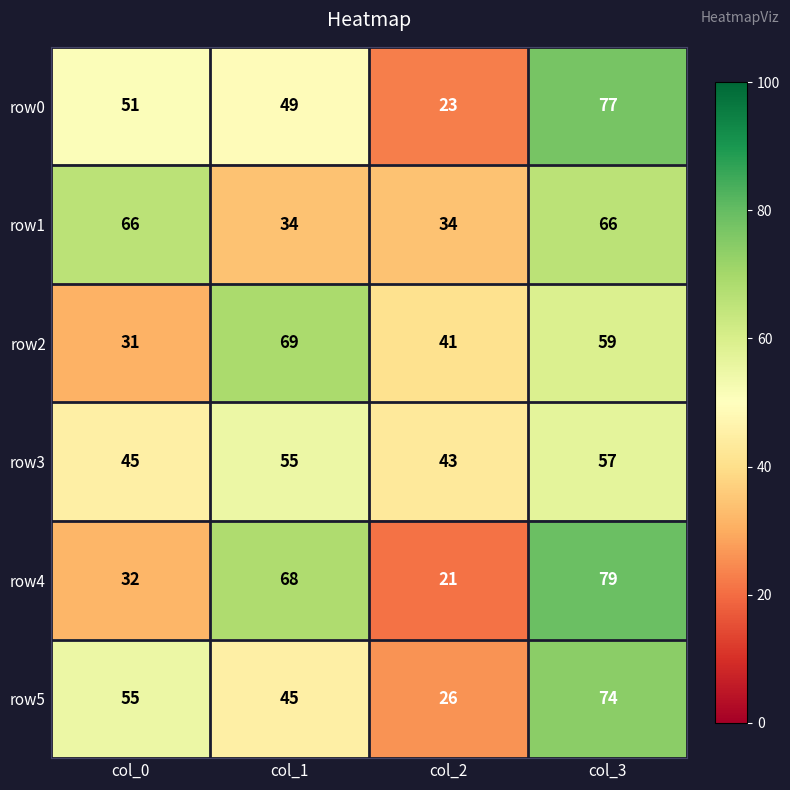

What is the difference between the maximum and minimum values in the row5 series?

48